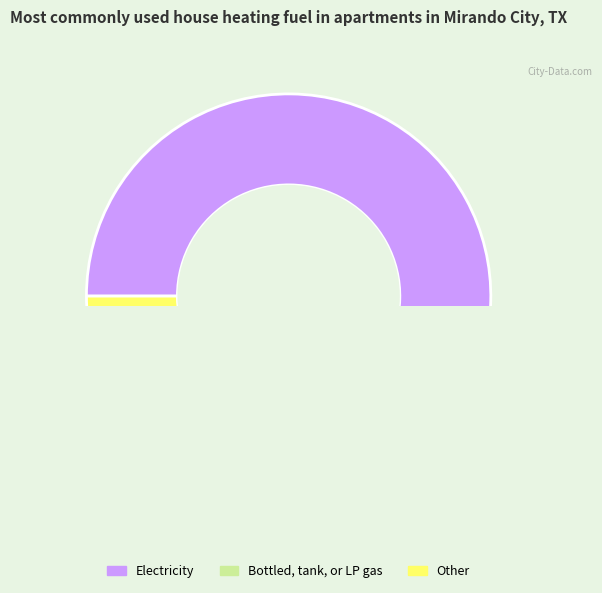

How many slices are in this pie chart?

3